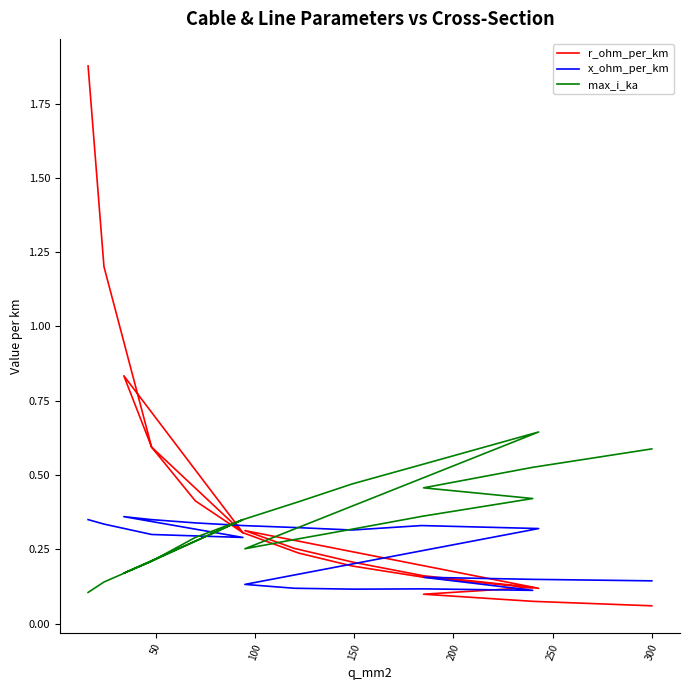

What is the maximum value shown in the chart?

1.9